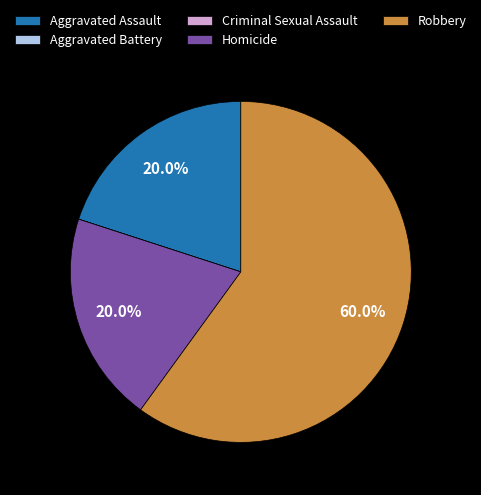

Do Robbery and Homicide together represent more than half of the pie?

Yes